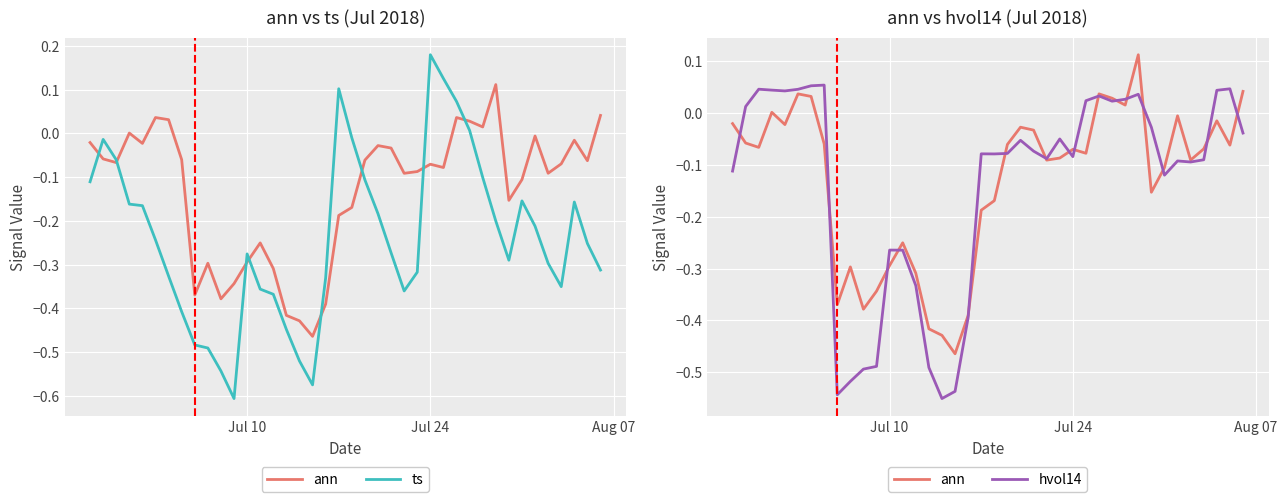

In ts, how many points are higher than both neighbors (excluding endpoints)?

6